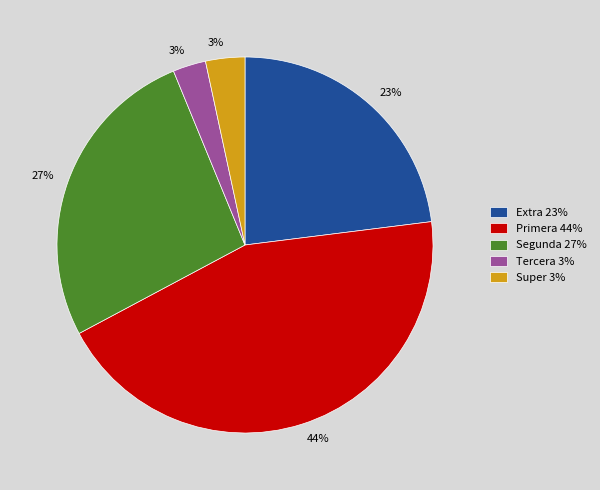

Between Super 3% and Extra 23%, which is larger?

Extra 23%